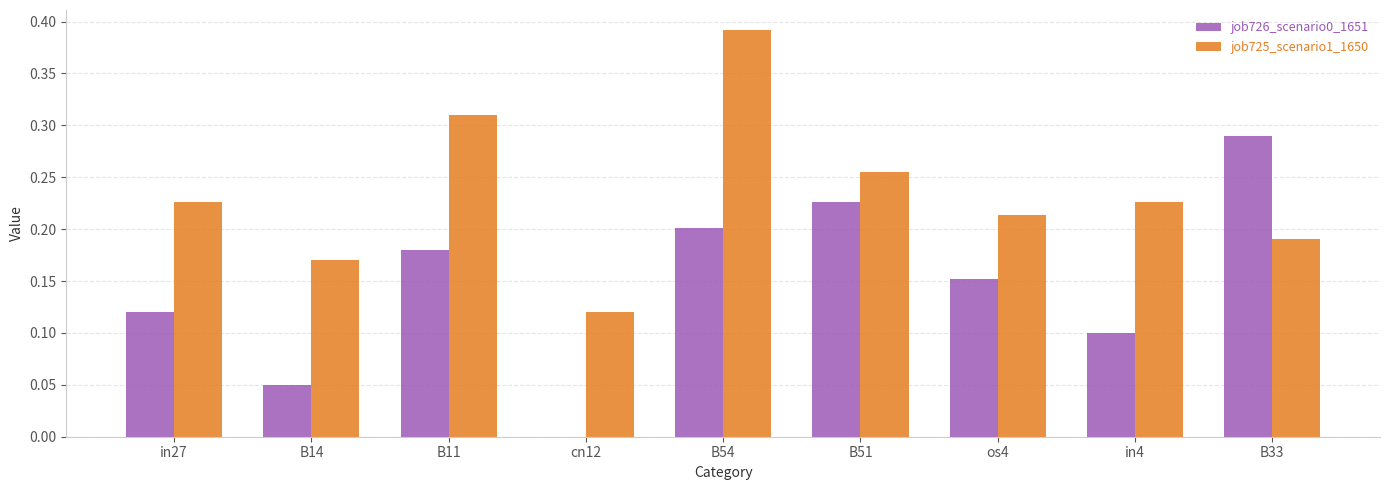

Which label corresponds to the largest value in the chart?

B54